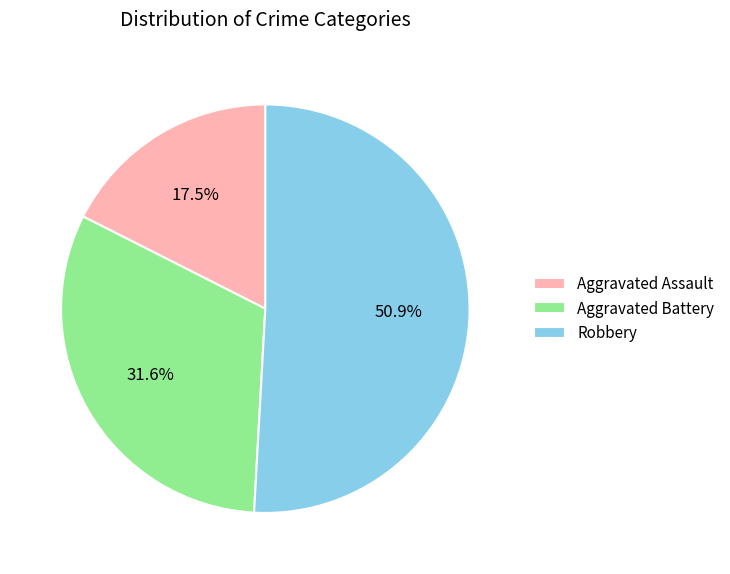

What percentage is NOT represented by Aggravated Battery?

68.4%